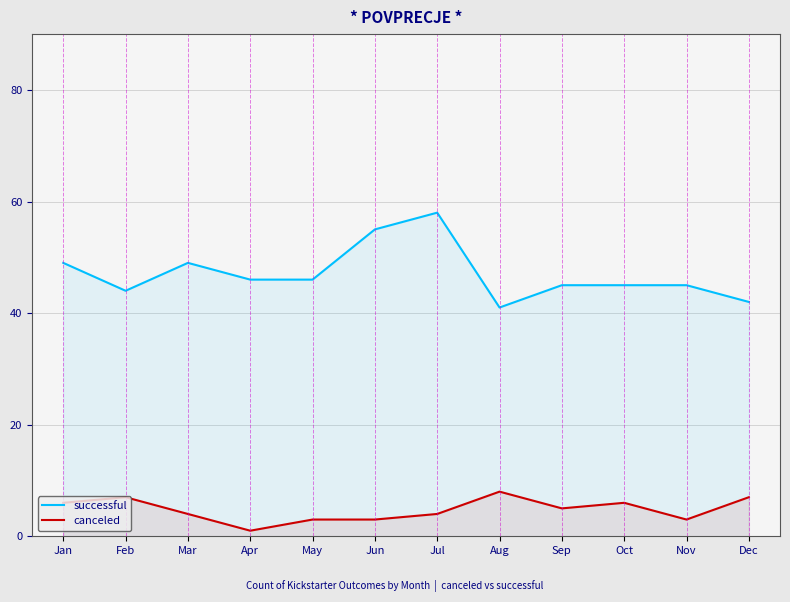

Where is the first local maximum for successful?

Mar